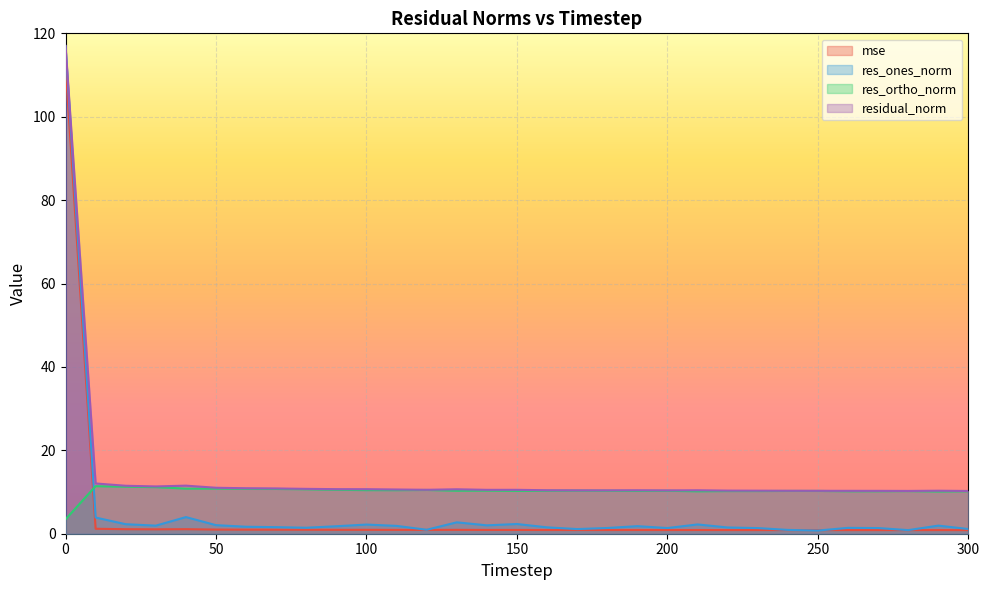

True or false: mse has more than 0 points higher than both neighbors.

True